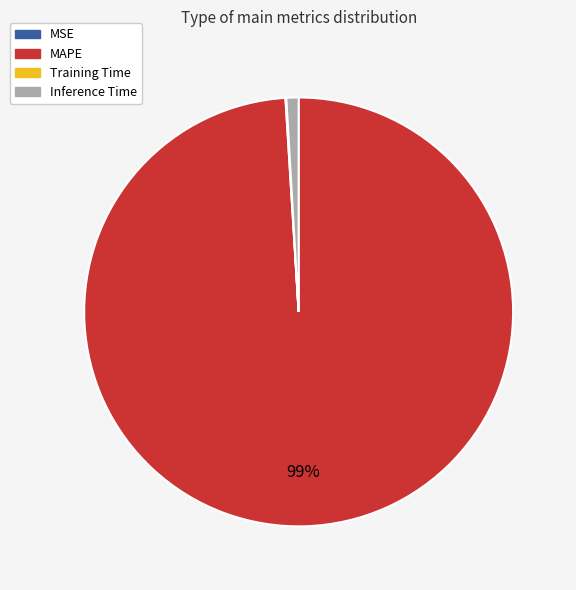

True or false: Inference Time accounts for 11% of the total.

False